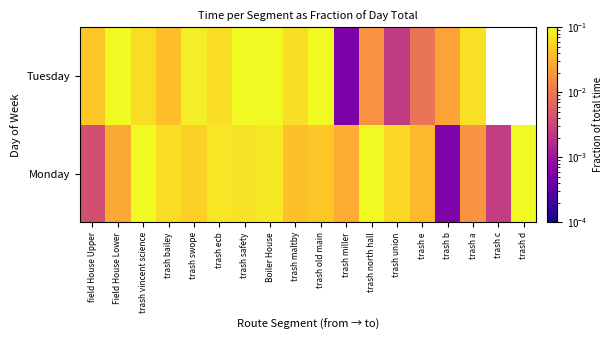

Which category has the lowest value across all series?

trash miller